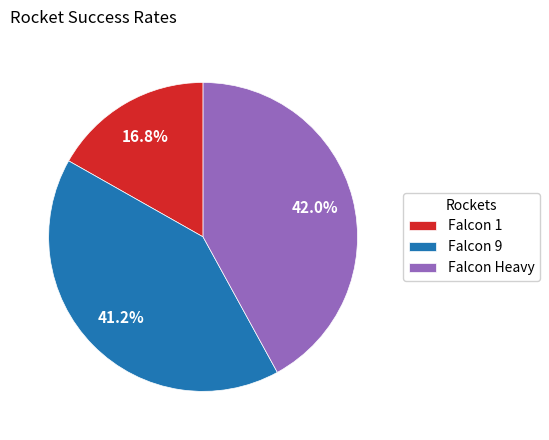

What is the total percentage of Falcon 9 and Falcon Heavy?

83.2%